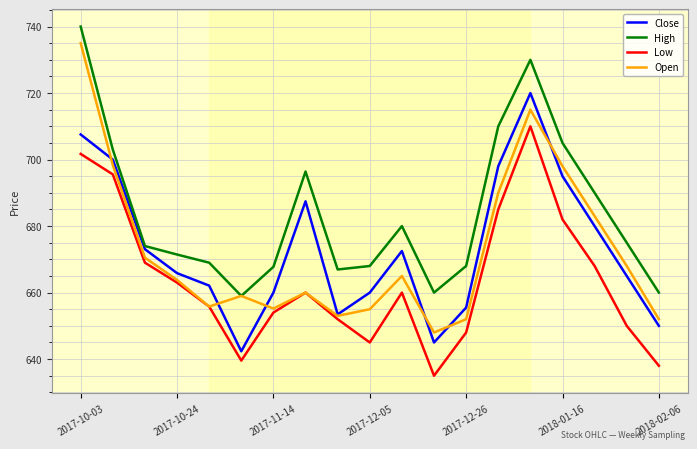

True or false: High and Close cross at least once.

False